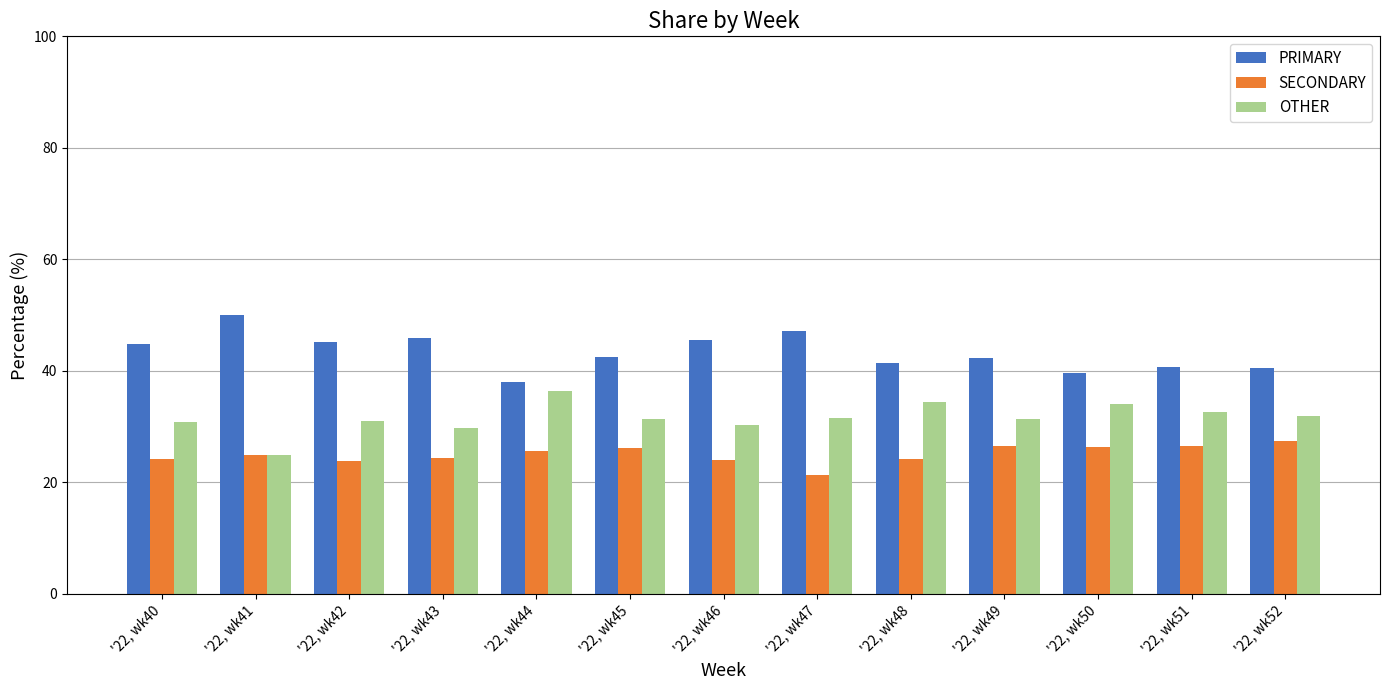

True or false: SECONDARY has a value of 38.7 at '22, wk45.

False